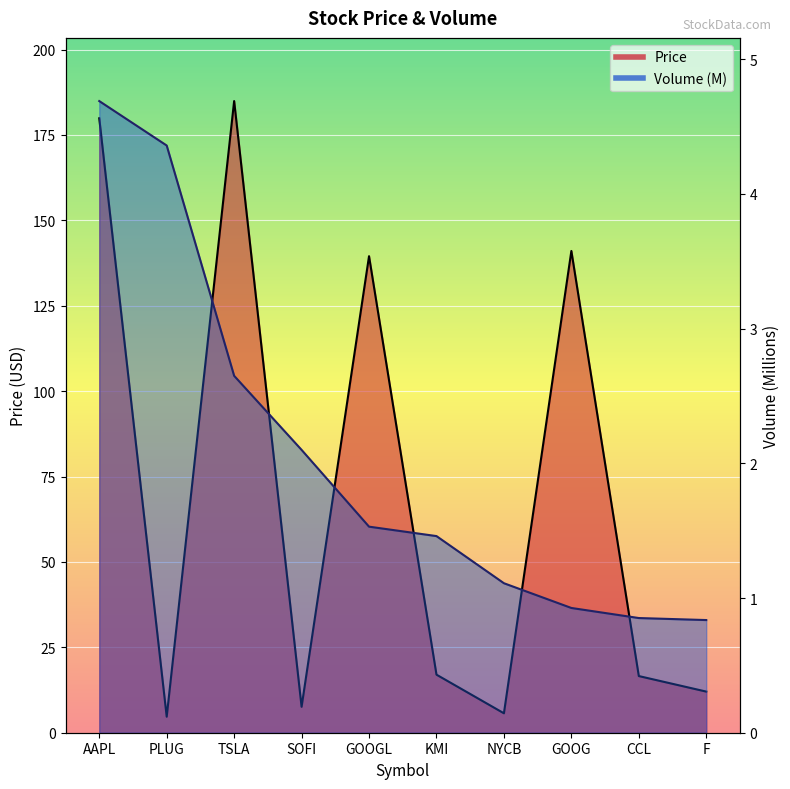

True or false: Volume (M) and Price intersect in this chart.

False